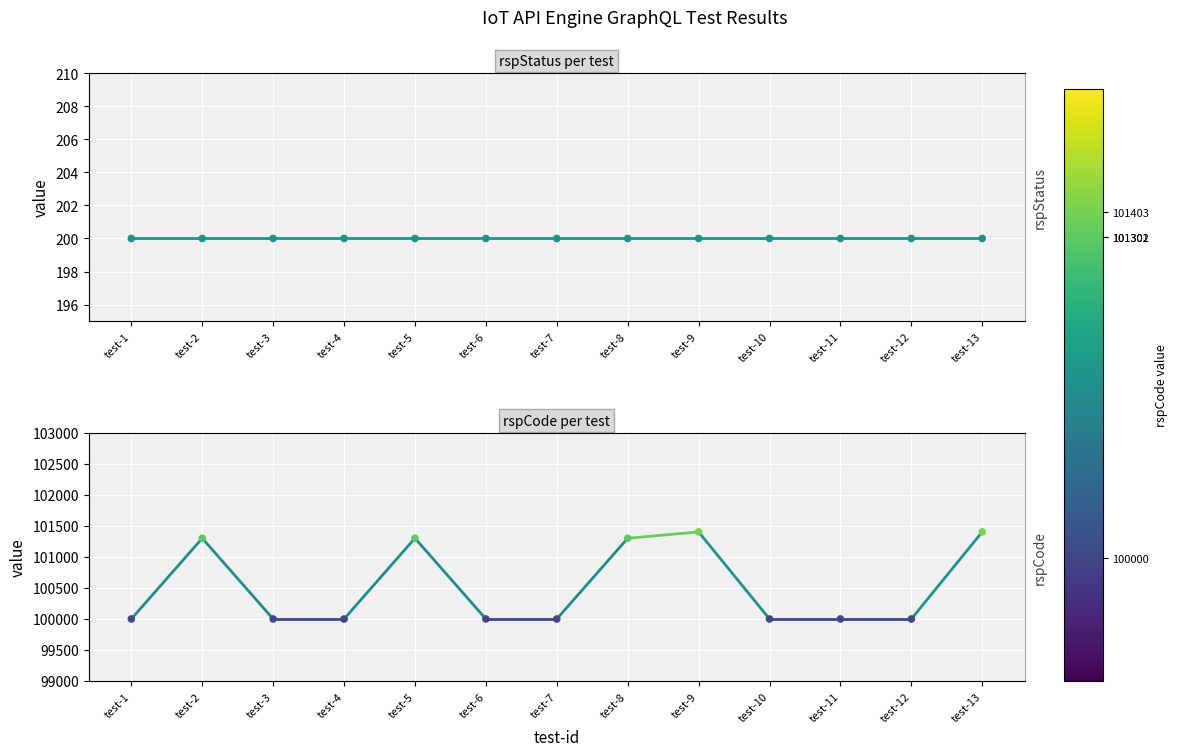

What is the ratio of the value at test-9 to the value at test-13?

1.0